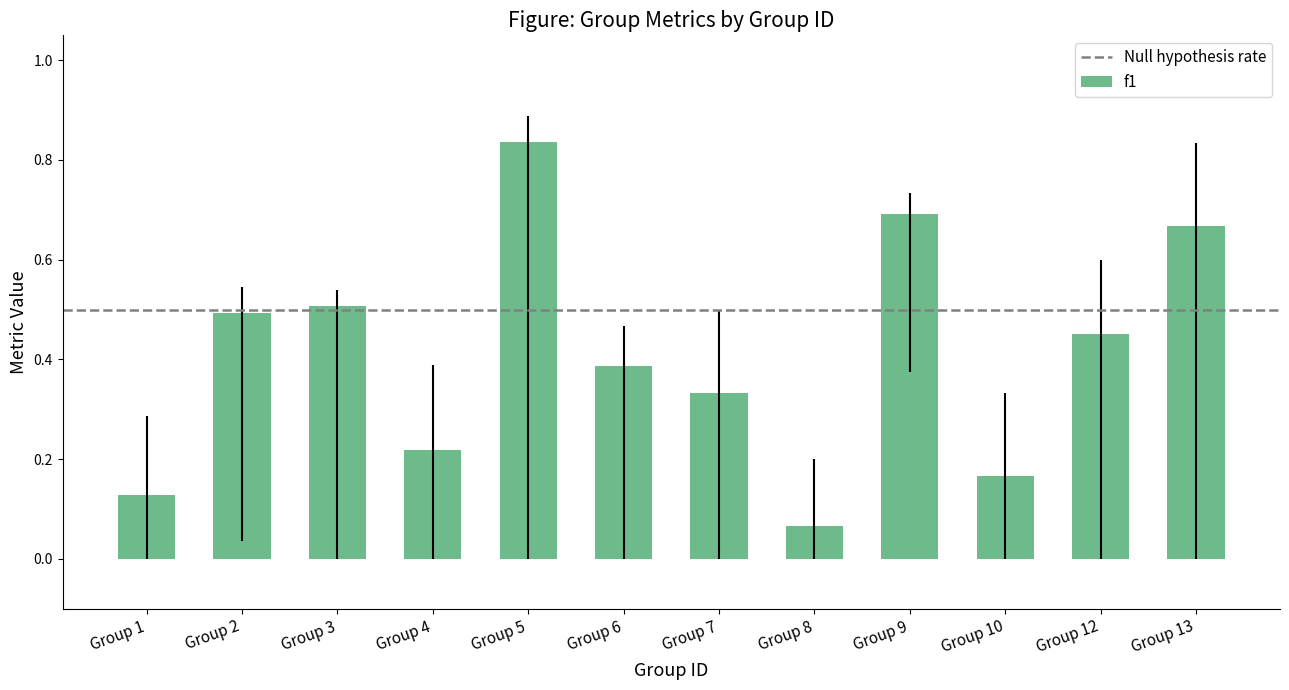

What is the difference between the second highest and minimum values?

0.6